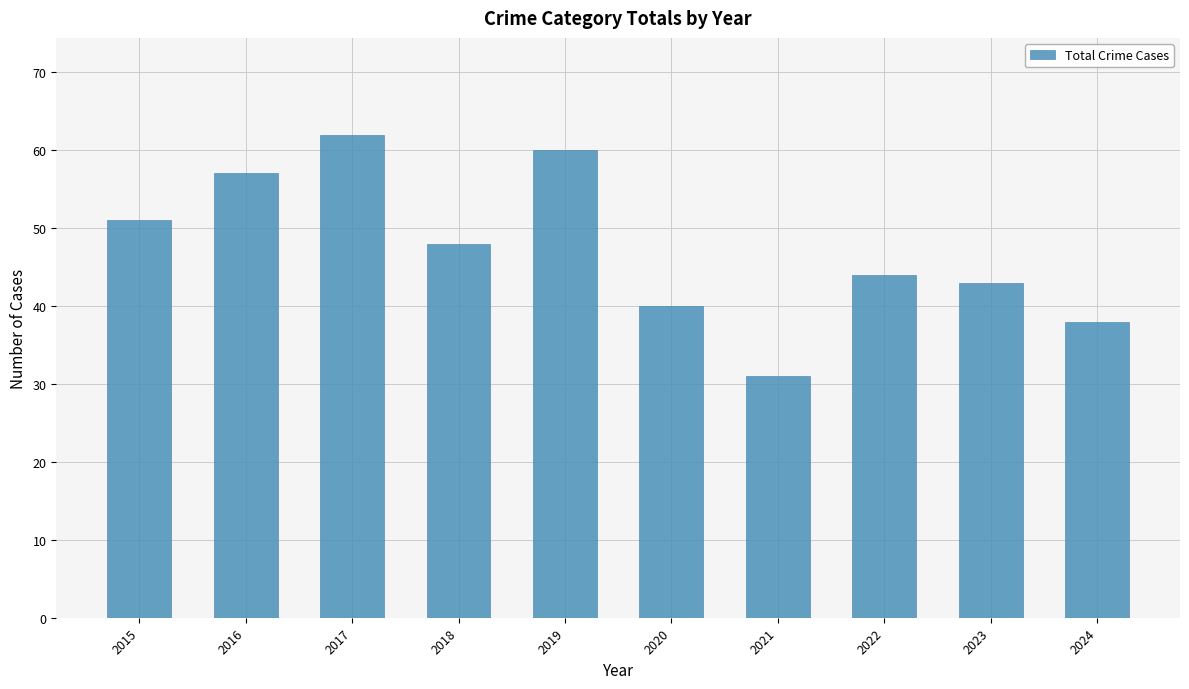

Reading left to right, list all the values displayed in this chart.

2015=51	2016=57	2017=62	2018=48	2019=60	2020=40	2021=31	2022=44	2023=43	2024=38